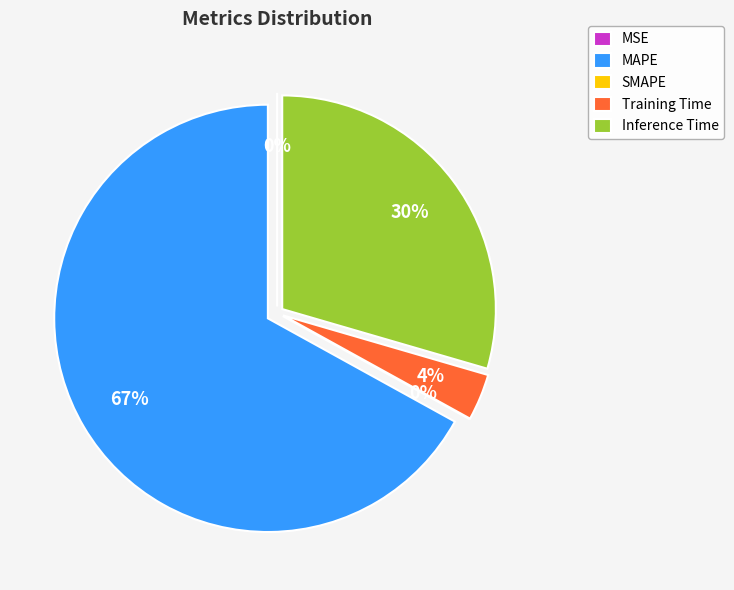

Do SMAPE and Training Time together represent more than half of the pie?

No